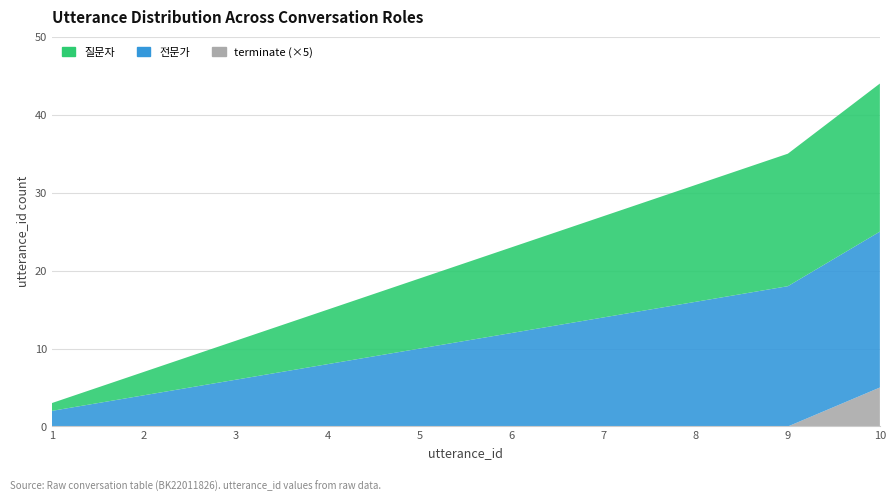

Reading right to left, transcribe all the data shown in this chart.

질문자: 10=19	9=17	8=15	7=13	6=11	5=9	4=7	3=5	2=3	1=1
전문가: 10=20	9=18	8=16	7=14	6=12	5=10	4=8	3=6	2=4	1=2
terminate: 10=1	9=0	8=0	7=0	6=0	5=0	4=0	3=0	2=0	1=0